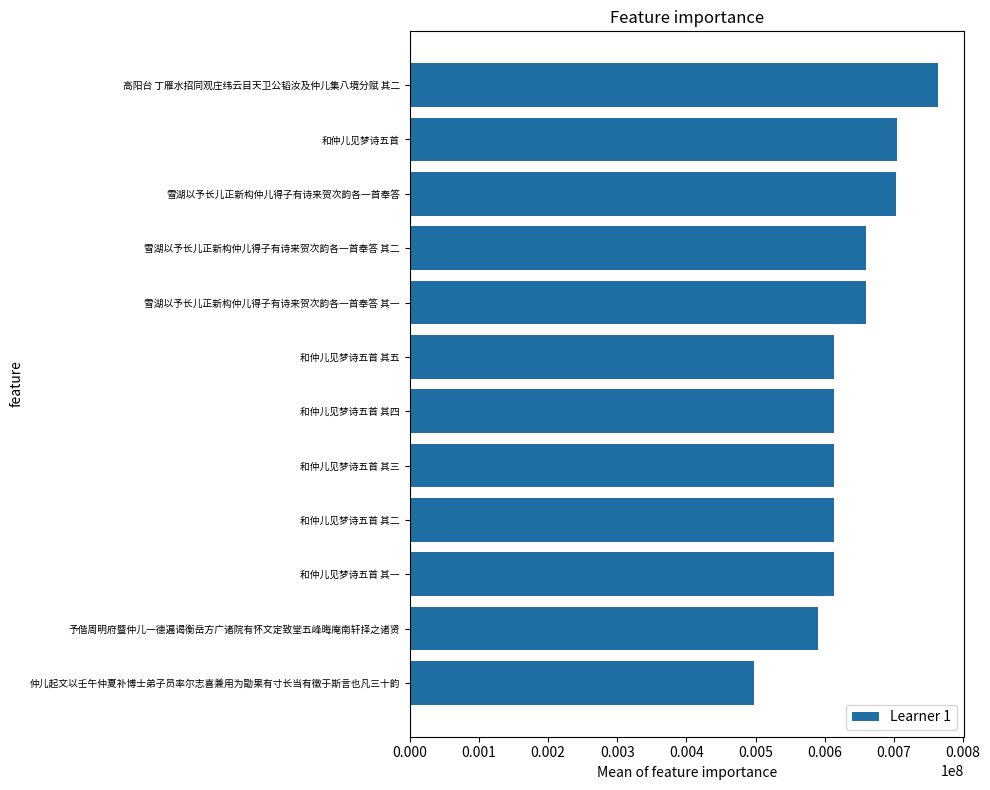

What is the approximate value at 高阳台 丁雁水招同观庄纬云目天卫公韬汝及仲儿集八境分赋 其二?

763304